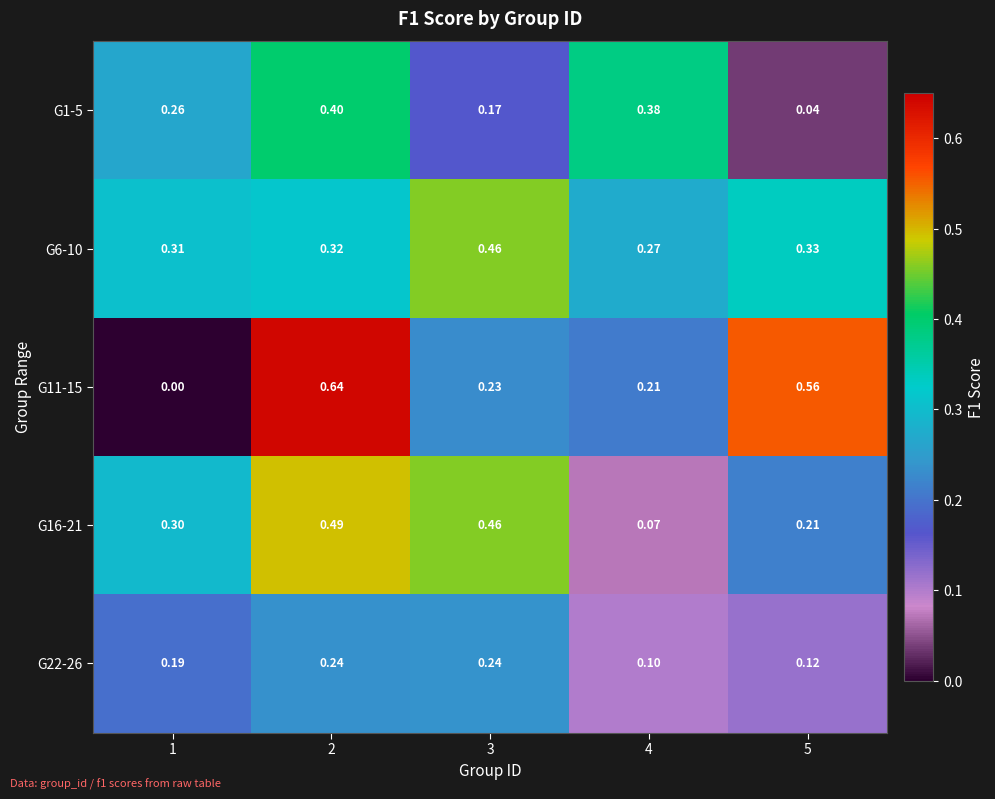

Is the value of G6-10 at 4 greater than the value of G11-15 at 4?

Yes